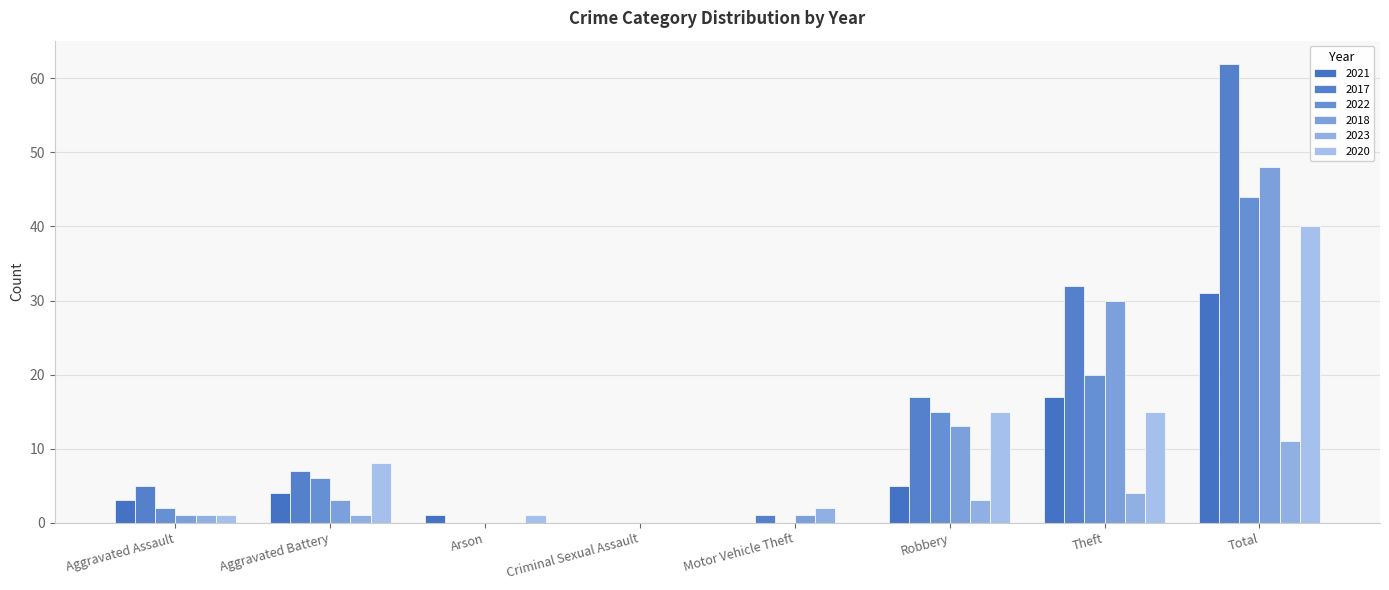

How many categories are shown in the chart?

8